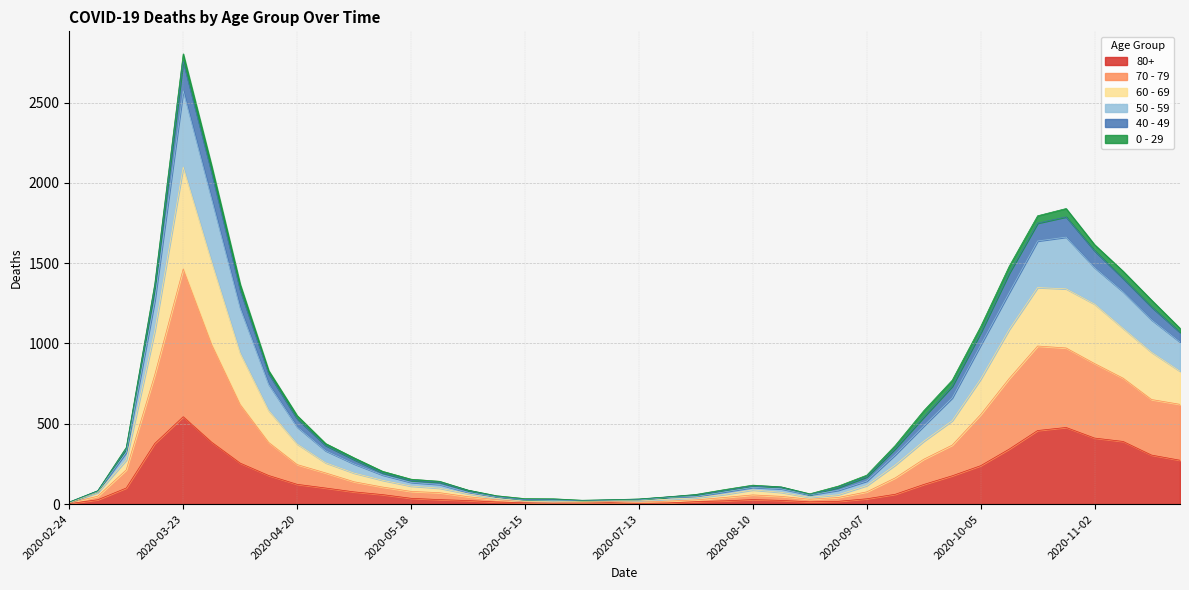

True or false: 80+ has a value of 493 at 2020-03-16.

False